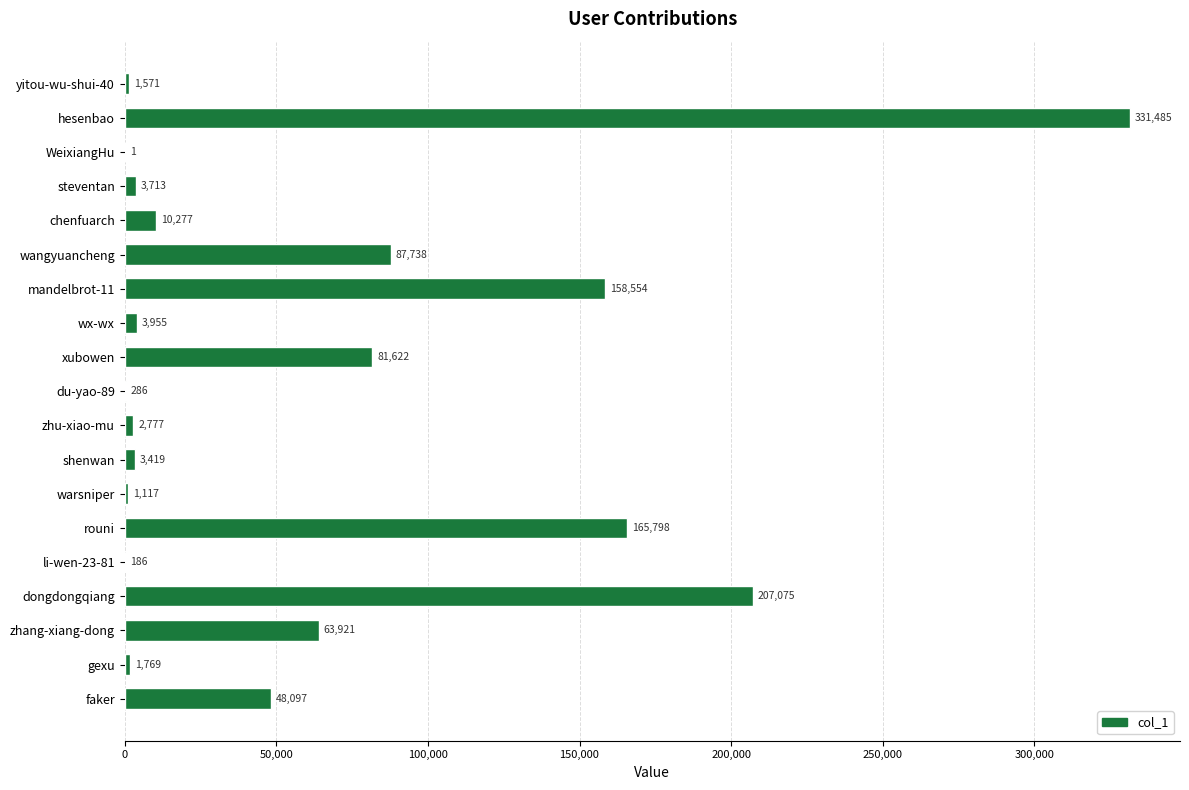

Reading top to bottom, extract all data points from this chart.

yitou-wu-shui-40=1571	hesenbao=331485	WeixiangHu=1	steventan=3713	chenfuarch=10277	wangyuancheng=87738	mandelbrot-11=158554	wx-wx=3955	xubowen=81622	du-yao-89=286	zhu-xiao-mu=2777	shenwan=3419	warsniper=1117	rouni=165798	li-wen-23-81=186	dongdongqiang=207075	zhang-xiang-dong=63921	gexu=1769	faker=48097